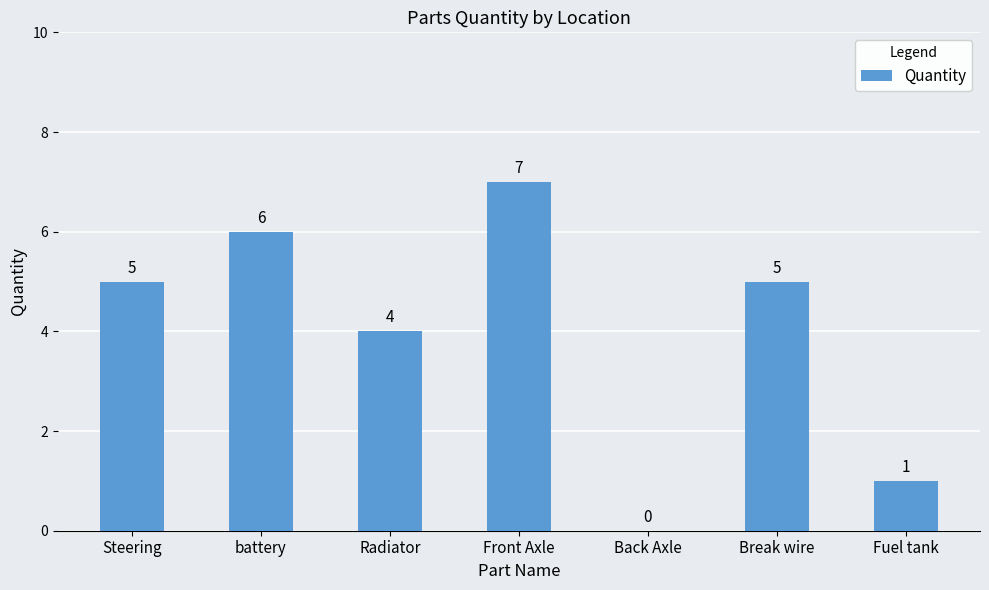

What is the change in value from Radiator to Front Axle?

+3